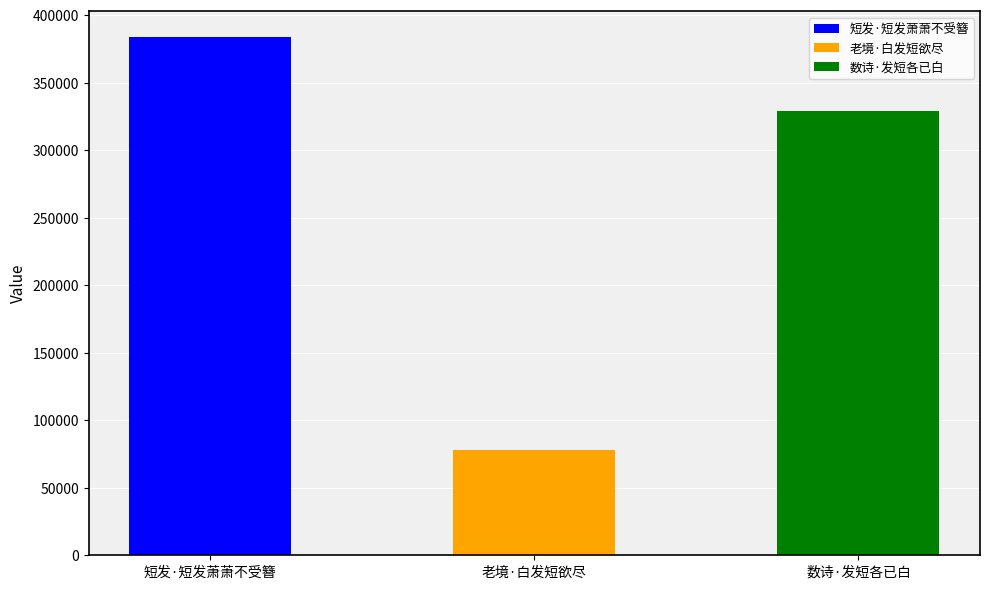

True or false: the data shows 20617 at 老境·白发短欲尽.

False